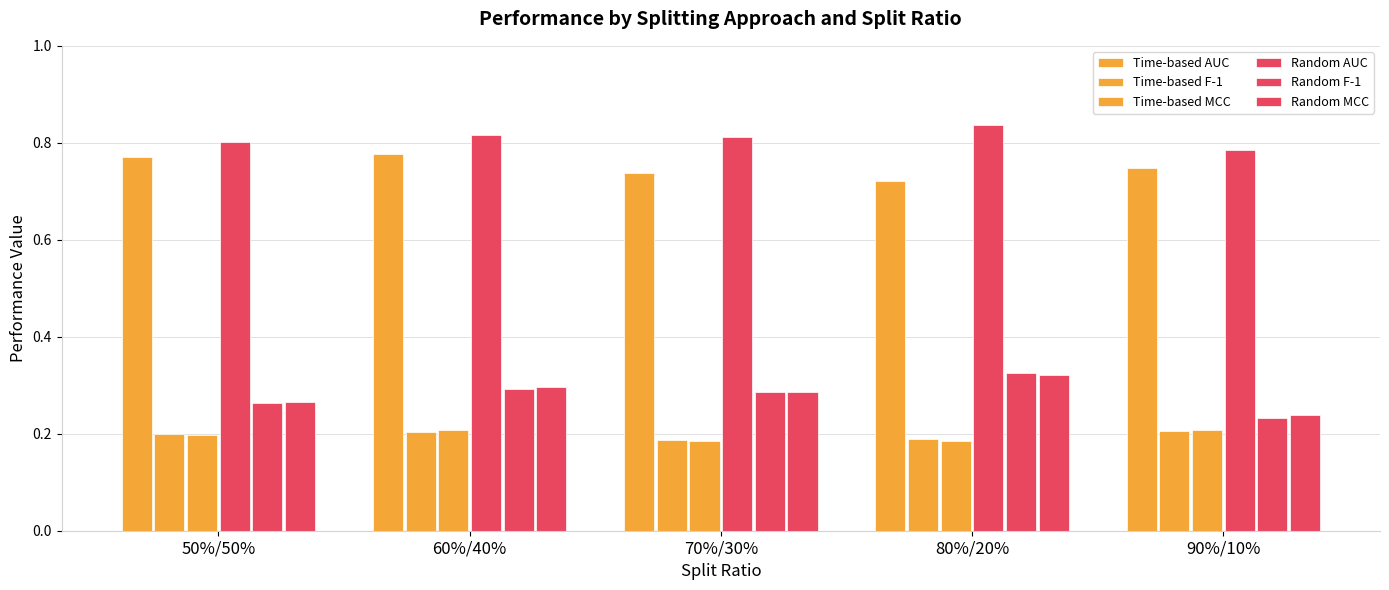

How many distinct data groups are displayed?

6